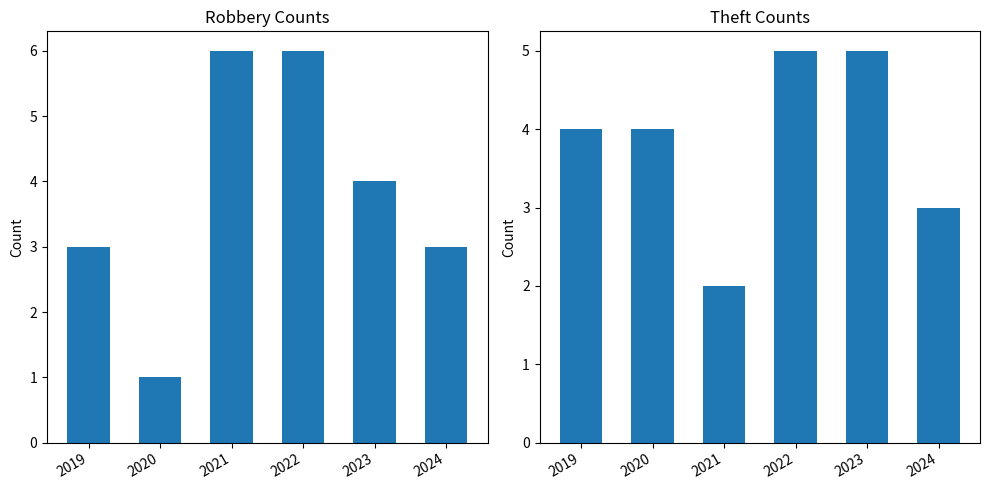

How many Theft values are between 3 and 5?

5